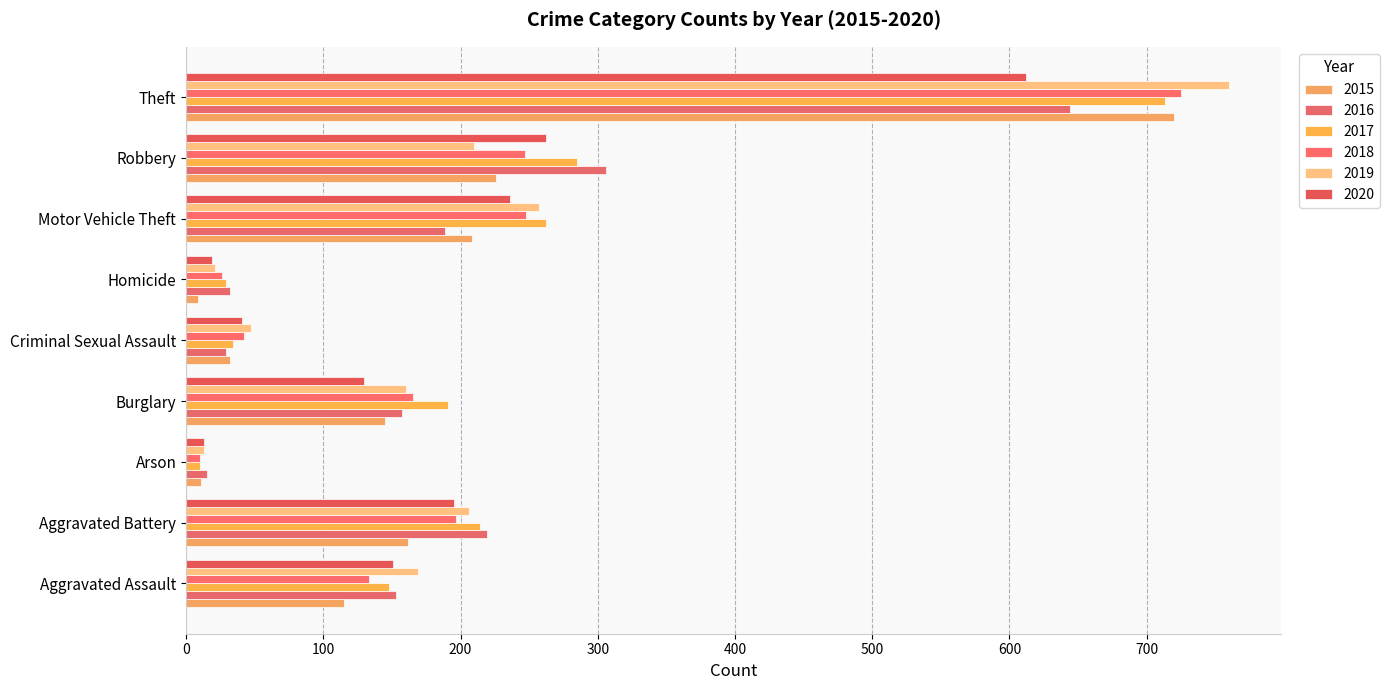

What is the average value of the 2016 series?

194